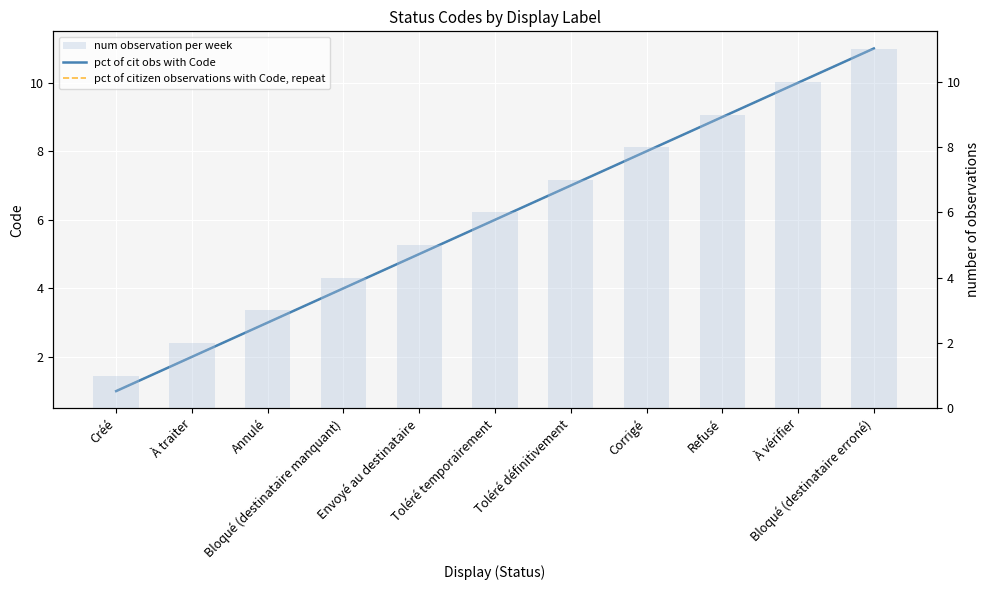

The value of num observation per week at À vérifier is 6. True or false?

False